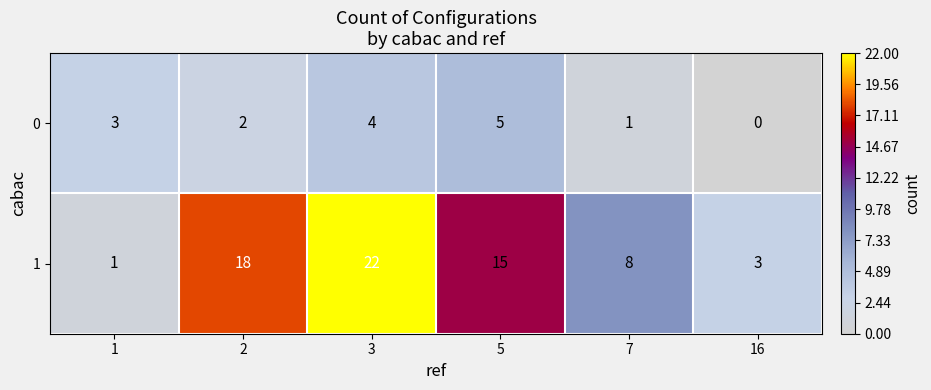

At how many categories does at least one series exceed 19?

1